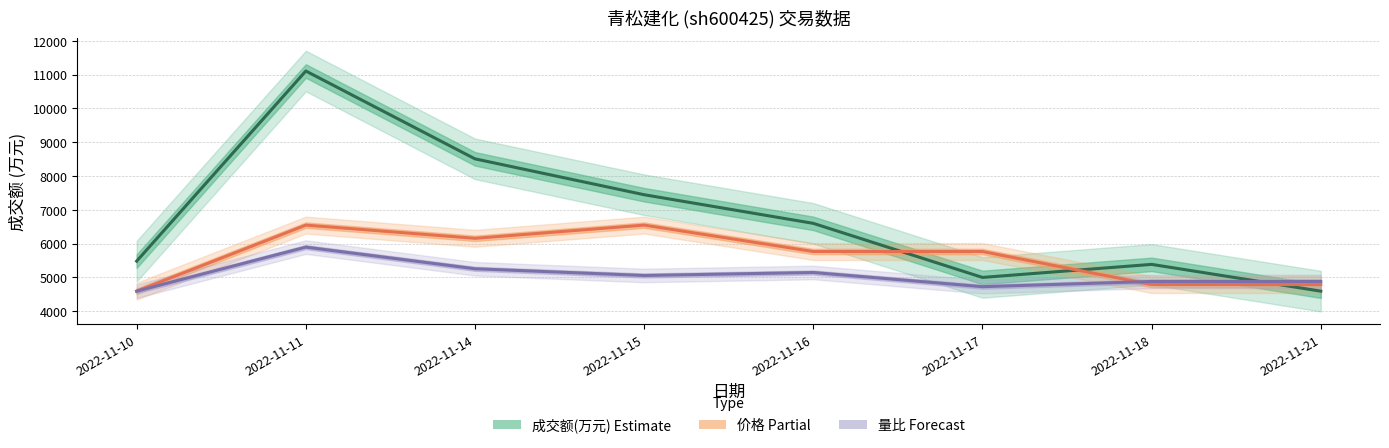

How many data points in 价格(scaled) are above 5767?

5